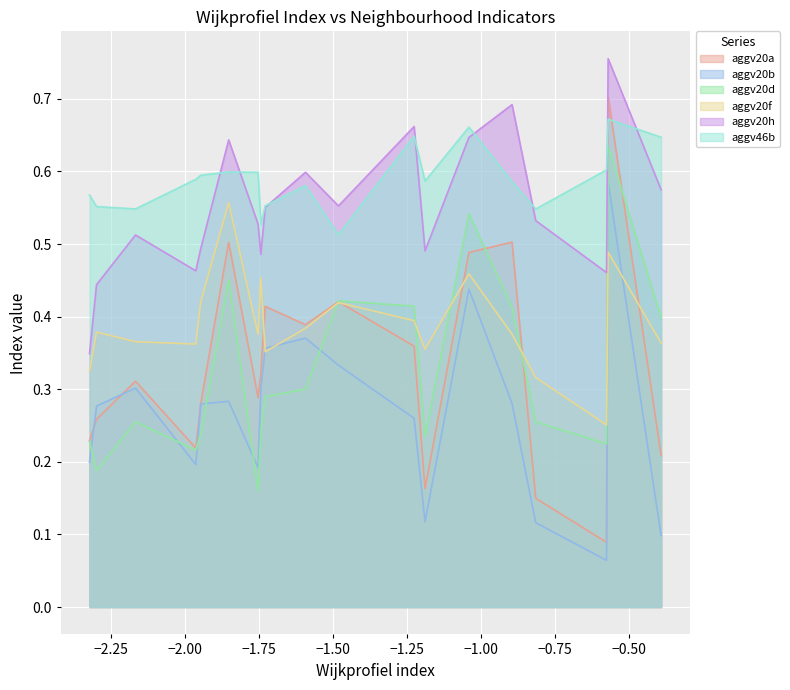

True or false: aggv20b has a value of 0.1 at 2.

False